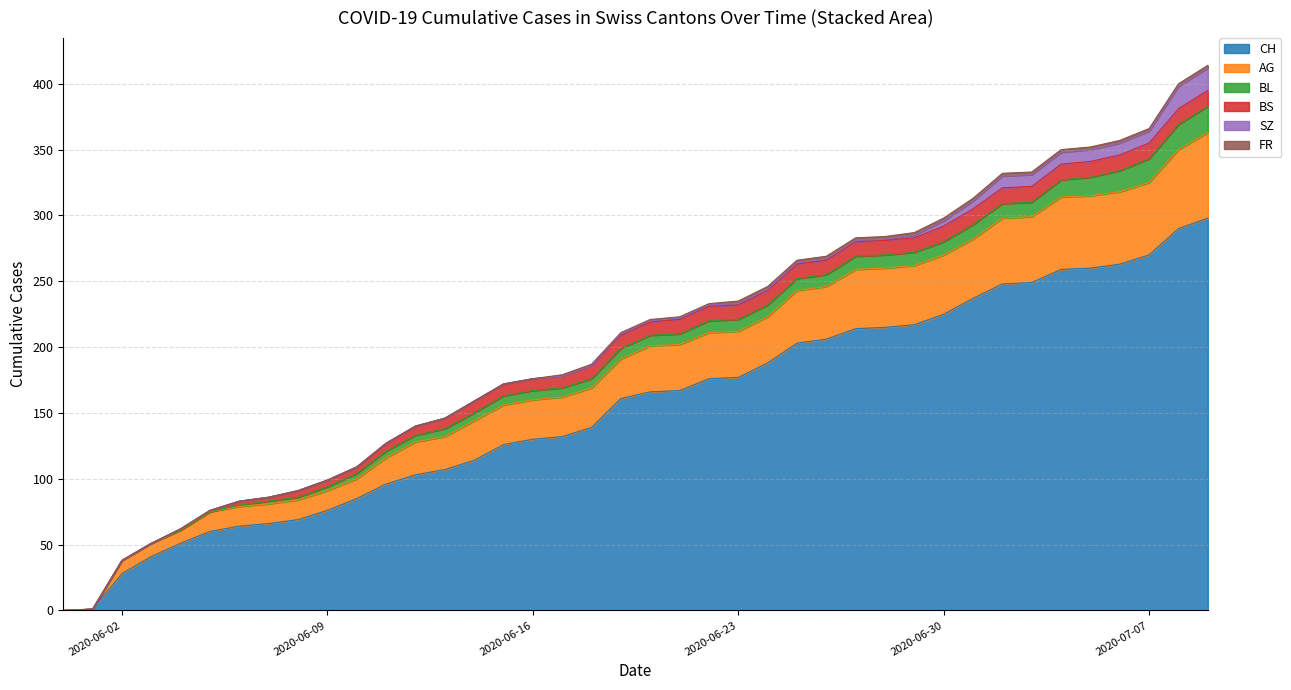

What is the difference between the second highest and minimum values in the AG series?

60